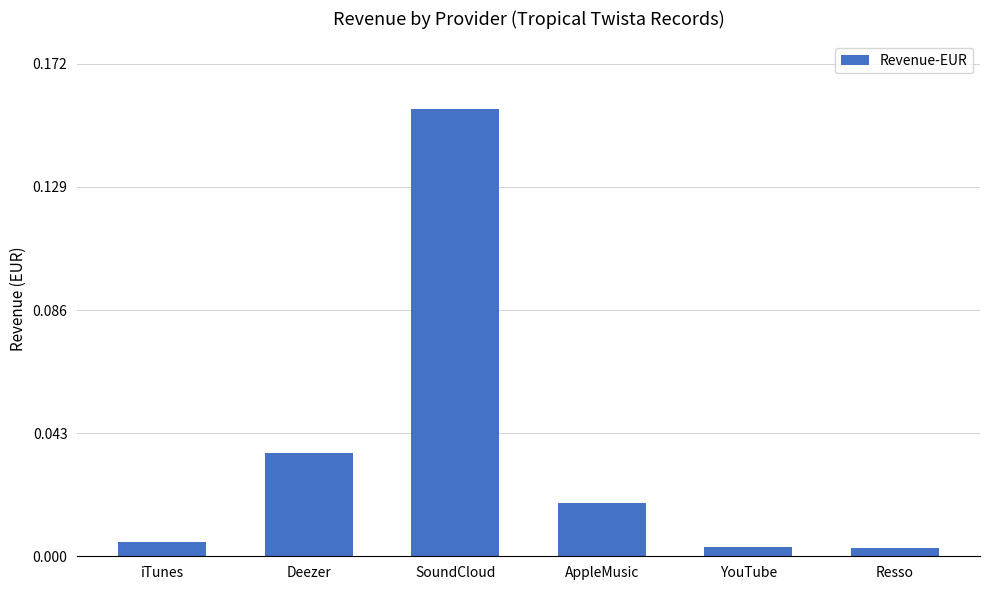

Which has a higher value, SoundCloud or Resso?

SoundCloud